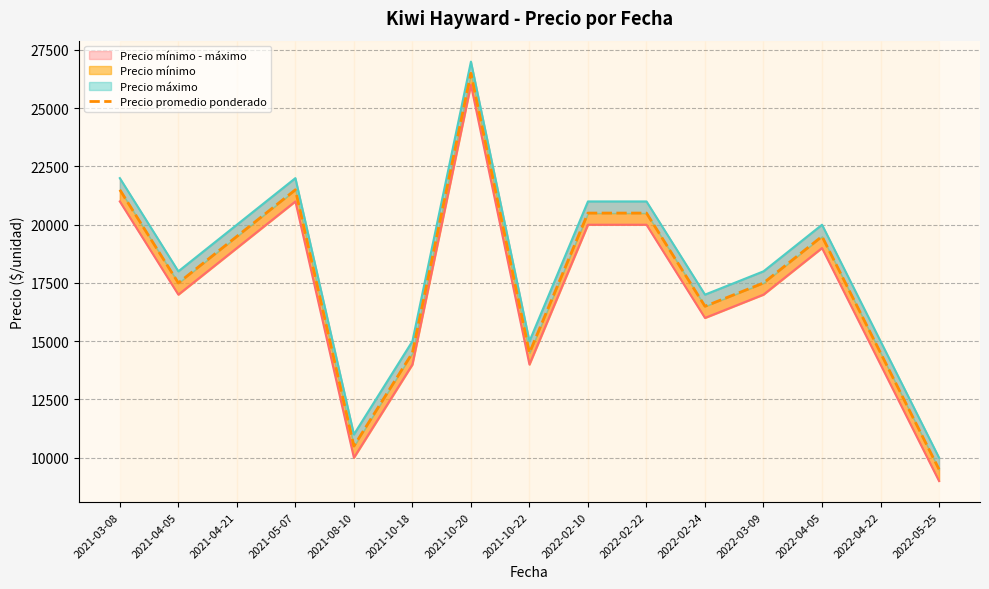

Reading left to right, transcribe all the data shown in this chart.

Precio mínimo: 21000	17000	19000	21000	10000	14000	26000	14000	20000	20000	16000	17000	19000	14000	9000
Precio máximo: 22000	18000	20000	22000	11000	15000	27000	15000	21000	21000	17000	18000	20000	15000	10000
Precio promedio ponderado: 21500	17500	19500	21500	10500	14500	26500	14500	20500	20500	16500	17500	19500	14500	9500